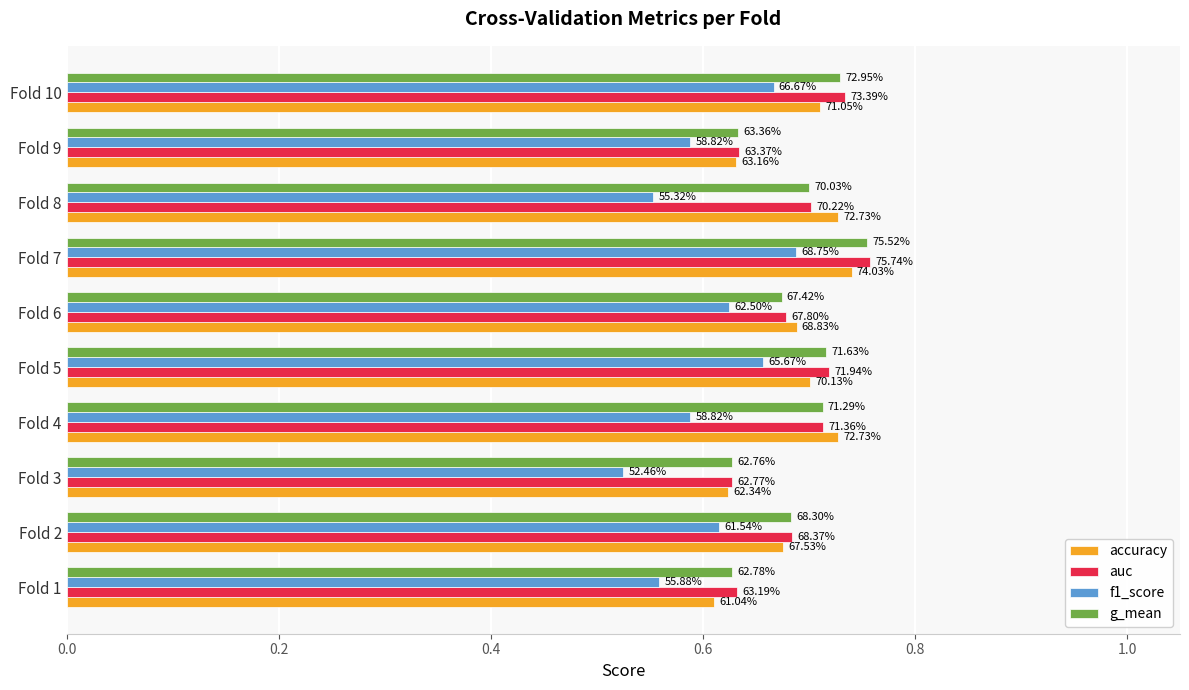

At how many categories does at least one series exceed 0?

10